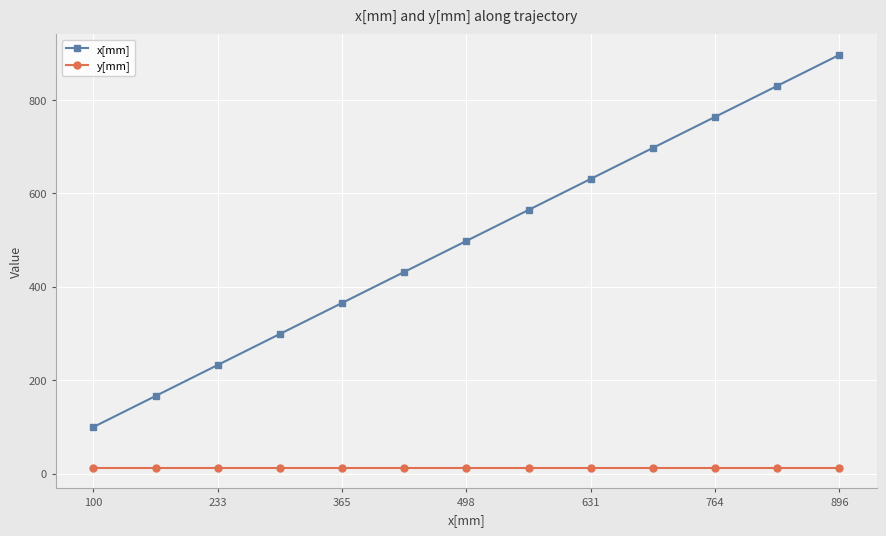

List the series in order of their peak value, lowest first.

y[mm], x[mm]